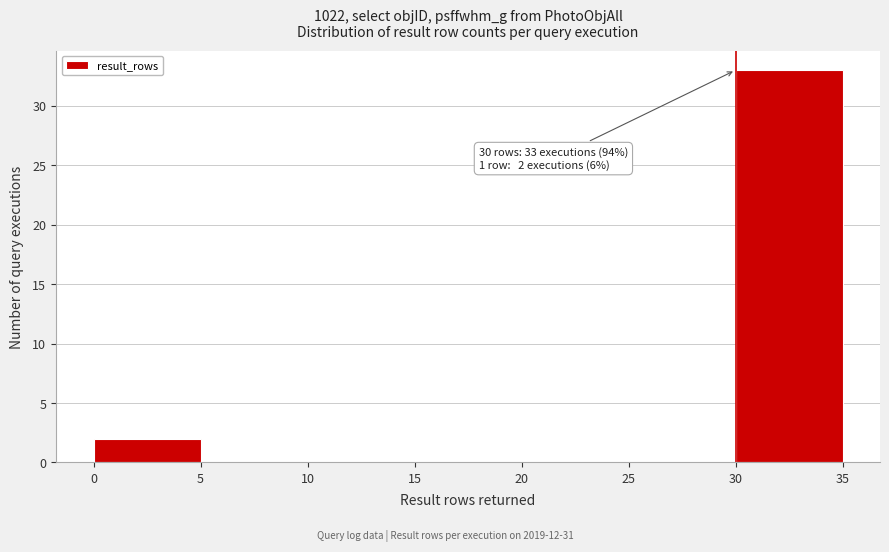

Over which range of the x-axis is the bar tallest?

30 to 35